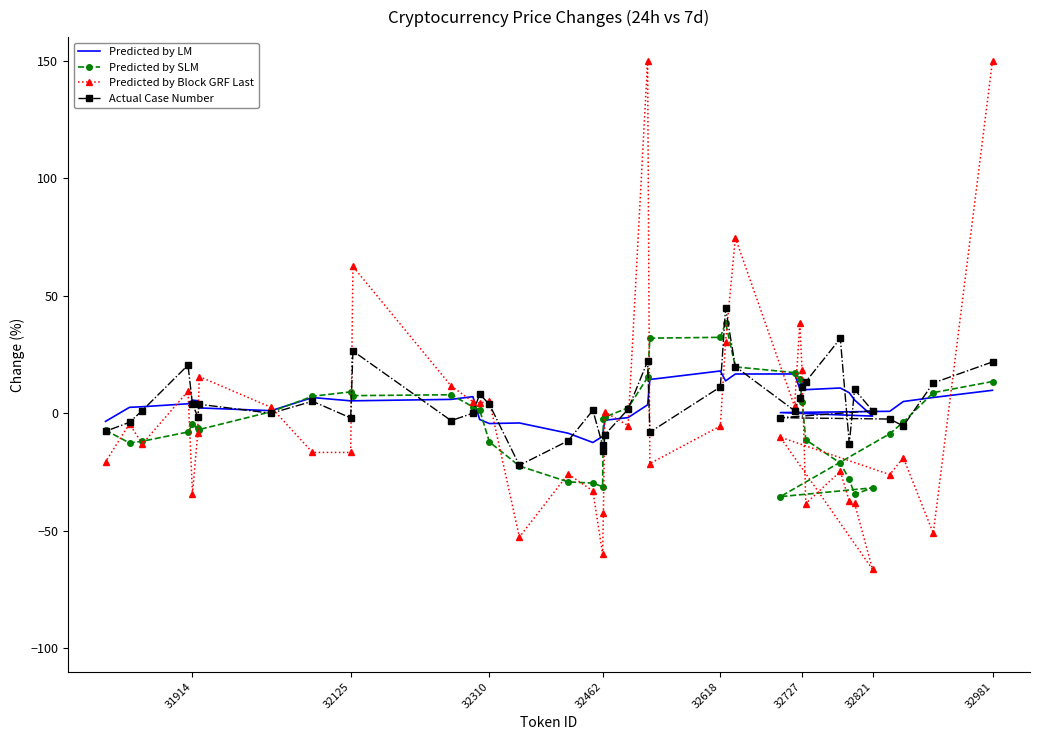

How many interior local valleys does the Actual Case Number series have?

10